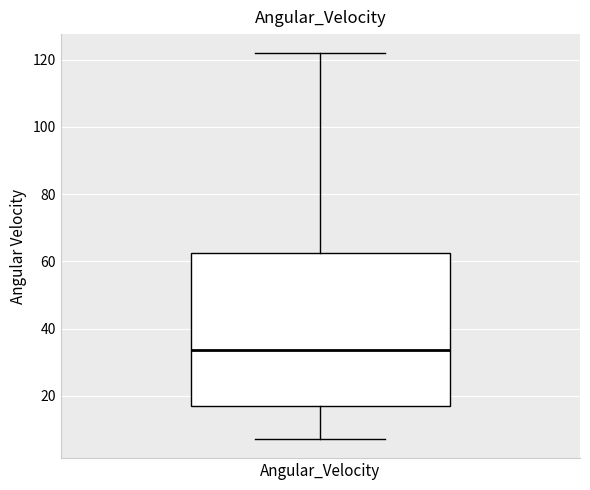

Transcribe this box plot: give where the median line is, the range the box spans, and where the two whiskers end, as read against the y-axis. The values are not printed on the chart, so give them approximately, as read against the axis.

median 34, box 18 to 62, whiskers 8 to 122